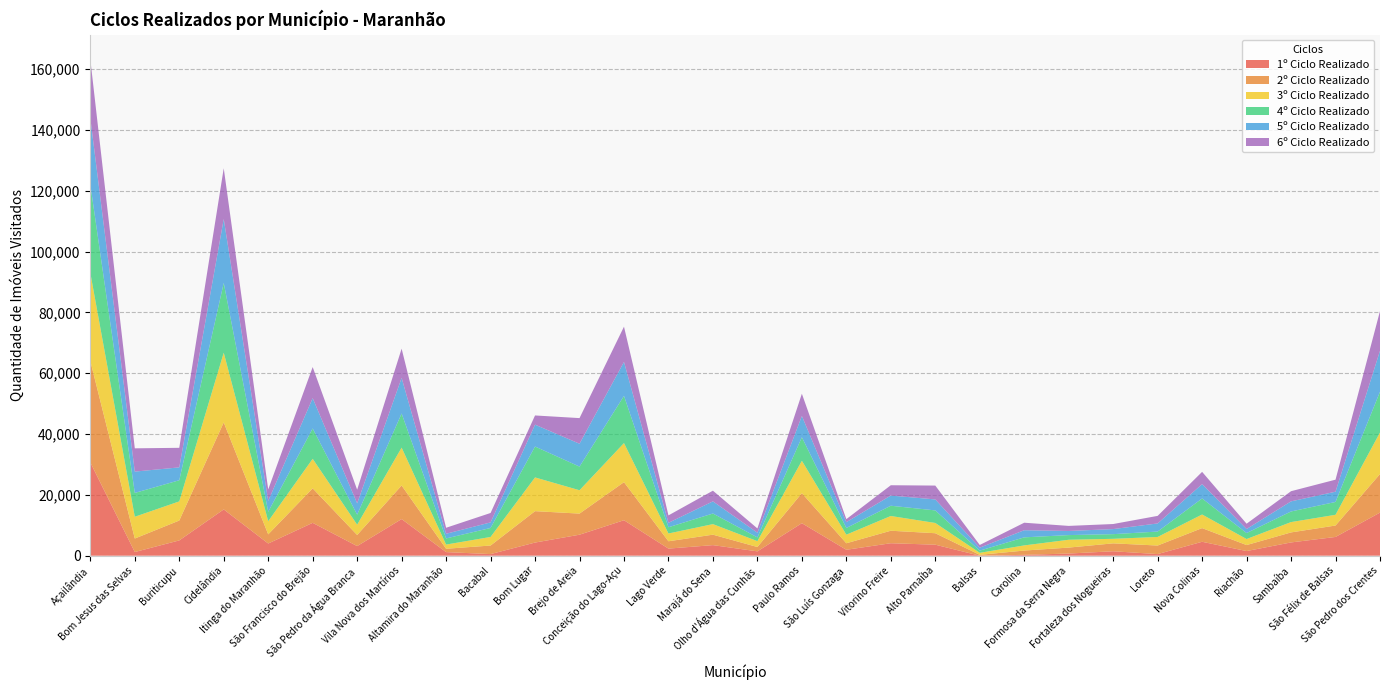

Reading right to left, transcribe all the data shown in this chart.

1º Ciclo Realizado: São Pedro dos Crentes=14168	São Félix de Balsas=6163	Sambaíba=4361	Riachão=1525	Nova Colinas=4575	Loreto=529	Fortaleza dos Nogueiras=1456	Formosa da Serra Negra=708	Carolina=284	Balsas=0	Alto Parnaíba=3620	Vitorino Freire=4096	São Luís Gonzaga=1947	Paulo Ramos=10688	Olho d'Água das Cunhãs=1428	Marajá do Sena=3475	Lago Verde=2330	Conceição do Lago-Açu=11662	Brejo de Areia=6901	Bom Lugar=4320	Bacabal=529	Altamira do Maranhão=1183	Vila Nova dos Martírios=12039	São Pedro da Água Branca=3159	São Francisco do Brejão=10800	Itinga do Maranhão=4007	Cidelândia=15215	Buriticupu=5024	Bom Jesus das Selvas=1204	Açailândia=30669
2º Ciclo Realizado: São Pedro dos Crentes=12679	São Félix de Balsas=3759	Sambaíba=3294	Riachão=1972	Nova Colinas=4494	Loreto=2813	Fortaleza dos Nogueiras=2603	Formosa da Serra Negra=1958	Carolina=1407	Balsas=280	Alto Parnaíba=3768	Vitorino Freire=4111	São Luís Gonzaga=2146	Paulo Ramos=9872	Olho d'Água das Cunhãs=1428	Marajá do Sena=3438	Lago Verde=2412	Conceição do Lago-Açu=12513	Brejo de Areia=6939	Bom Lugar=10323	Bacabal=2813	Altamira do Maranhão=1098	Vila Nova dos Martírios=11041	São Pedro da Água Branca=3648	São Francisco do Brejão=11350	Itinga do Maranhão=3007	Cidelândia=28601	Buriticupu=6538	Bom Jesus das Selvas=4442	Açailândia=33329
3º Ciclo Realizado: São Pedro dos Crentes=13668	São Félix de Balsas=3532	Sambaíba=3398	Riachão=1980	Nova Colinas=4476	Loreto=2819	Fortaleza dos Nogueiras=1491	Formosa da Serra Negra=2575	Carolina=1691	Balsas=666	Alto Parnaíba=3375	Vitorino Freire=4850	São Luís Gonzaga=2821	Paulo Ramos=10648	Olho d'Água das Cunhãs=1928	Marajá do Sena=3468	Lago Verde=2560	Conceição do Lago-Açu=12854	Brejo de Areia=7683	Bom Lugar=11091	Bacabal=2819	Altamira do Maranhão=1379	Vila Nova dos Martírios=12450	São Pedro da Água Branca=3387	São Francisco do Brejão=9710	Itinga do Maranhão=4321	Cidelândia=22931	Buriticupu=6293	Bom Jesus das Selvas=7158	Açailândia=28985
4º Ciclo Realizado: São Pedro dos Crentes=13390	São Félix de Balsas=4213	Sambaíba=3488	Riachão=1964	Nova Colinas=5272	Loreto=1772	Fortaleza dos Nogueiras=1534	Formosa da Serra Negra=1534	Carolina=2649	Balsas=715	Alto Parnaíba=4129	Vitorino Freire=3367	São Luís Gonzaga=2205	Paulo Ramos=7740	Olho d'Água das Cunhãs=1229	Marajá do Sena=3489	Lago Verde=2052	Conceição do Lago-Açu=15512	Brejo de Areia=7768	Bom Lugar=10154	Bacabal=2952	Altamira do Maranhão=2015	Vila Nova dos Martírios=11222	São Pedro da Água Branca=3300	São Francisco do Brejão=9968	Itinga do Maranhão=3093	Cidelândia=22931	Buriticupu=6950	Bom Jesus das Selvas=7833	Açailândia=29056
5º Ciclo Realizado: São Pedro dos Crentes=13477	São Félix de Balsas=3371	Sambaíba=3323	Riachão=1330	Nova Colinas=4709	Loreto=2671	Fortaleza dos Nogueiras=1663	Formosa da Serra Negra=1354	Carolina=2343	Balsas=977	Alto Parnaíba=3610	Vitorino Freire=3352	São Luís Gonzaga=1904	Paulo Ramos=6995	Olho d'Água das Cunhãs=1538	Marajá do Sena=3992	Lago Verde=1459	Conceição do Lago-Açu=11161	Brejo de Areia=7522	Bom Lugar=7191	Bacabal=1836	Altamira do Maranhão=1535	Vila Nova dos Martírios=11696	São Pedro da Água Branca=3708	São Francisco do Brejão=9968	Itinga do Maranhão=3597	Cidelândia=21018	Buriticupu=4231	Bom Jesus das Selvas=7012	Açailândia=21792
6º Ciclo Realizado: São Pedro dos Crentes=13045	São Félix de Balsas=3956	Sambaíba=3340	Riachão=1744	Nova Colinas=4038	Loreto=2486	Fortaleza dos Nogueiras=1666	Formosa da Serra Negra=1666	Carolina=2467	Balsas=887	Alto Parnaíba=4551	Vitorino Freire=3388	São Luís Gonzaga=1000	Paulo Ramos=7307	Olho d'Água das Cunhãs=1414	Marajá do Sena=3509	Lago Verde=2436	Conceição do Lago-Açu=11593	Brejo de Areia=8422	Bom Lugar=3029	Bacabal=3095	Altamira do Maranhão=1972	Vila Nova dos Martírios=9617	São Pedro da Água Branca=4501	São Francisco do Brejão=10218	Itinga do Maranhão=3768	Cidelândia=16681	Buriticupu=6432	Bom Jesus das Selvas=7650	Açailândia=19309